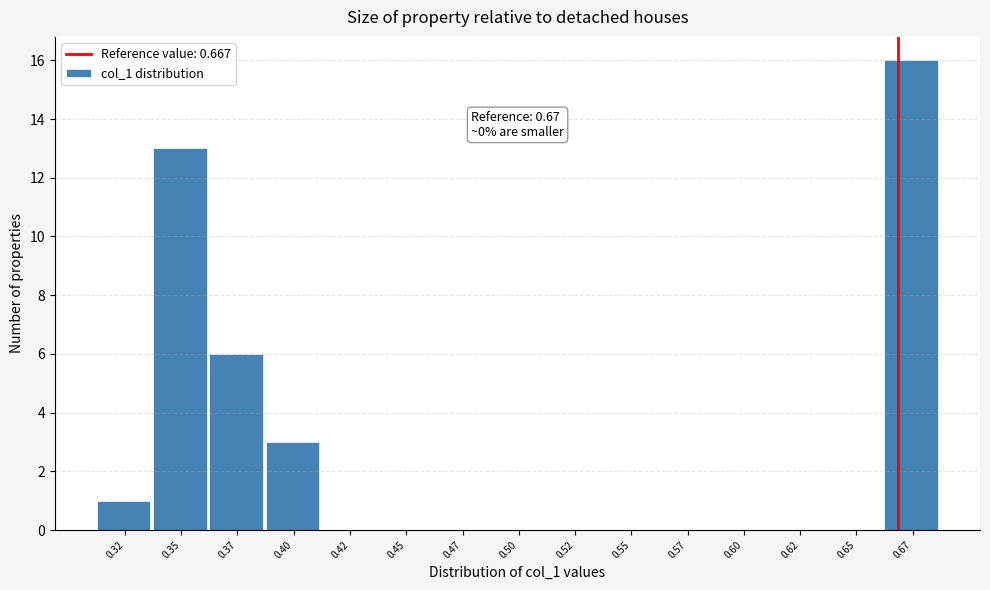

Which range on the x-axis has the tallest bar?

0.660 to 0.685